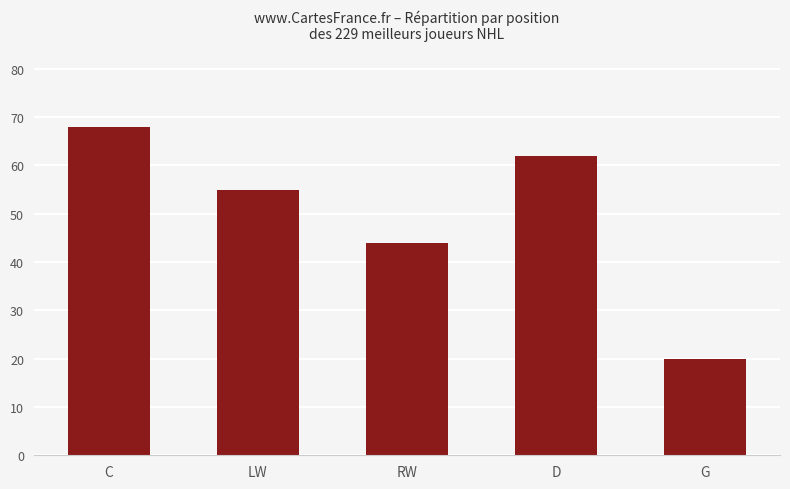

The chart shows a value of 31 at G. True or false?

False